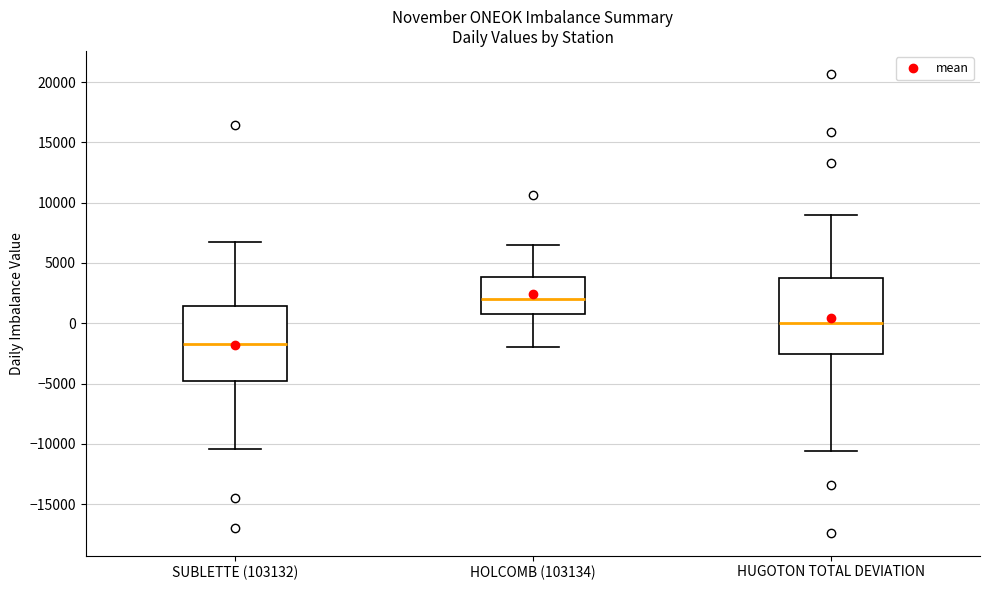

Reading left to right, transcribe this box plot: for each box, give where its median line is, the range the box spans, and where its two whiskers end, as read against the y-axis. The values are not printed on the chart, so give them approximately, as read against the axis.

SUBLETTE (103132): median -1500, box -5000 to 1500, whiskers -10500 to 7000
HOLCOMB (103134): median 2000, box 1000 to 4000, whiskers -2000 to 6500
HUGOTON TOTAL DEVIATION: median 0, box -2500 to 3500, whiskers -10500 to 9000